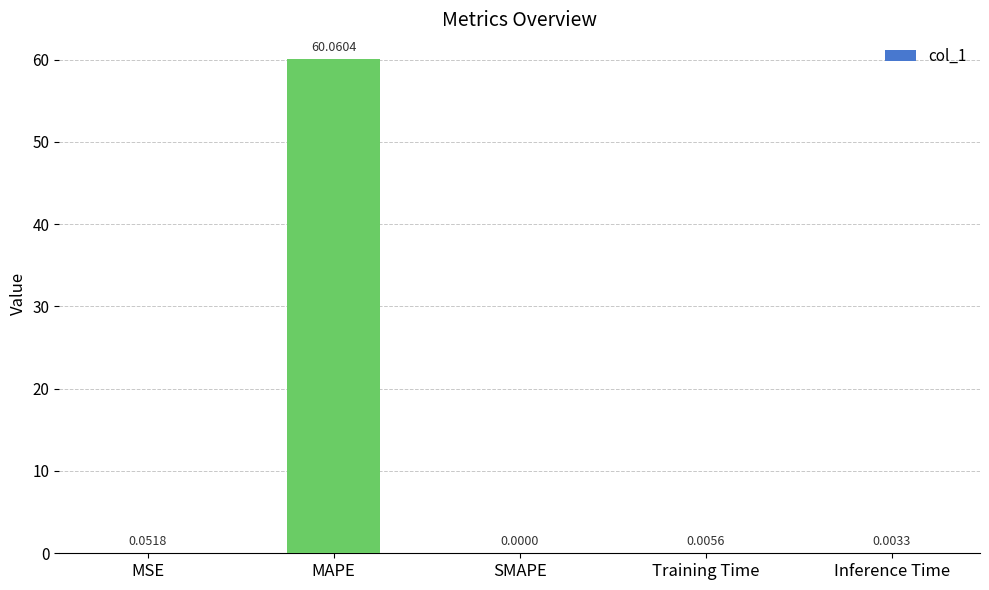

Which label corresponds to the largest value in the chart?

MAPE